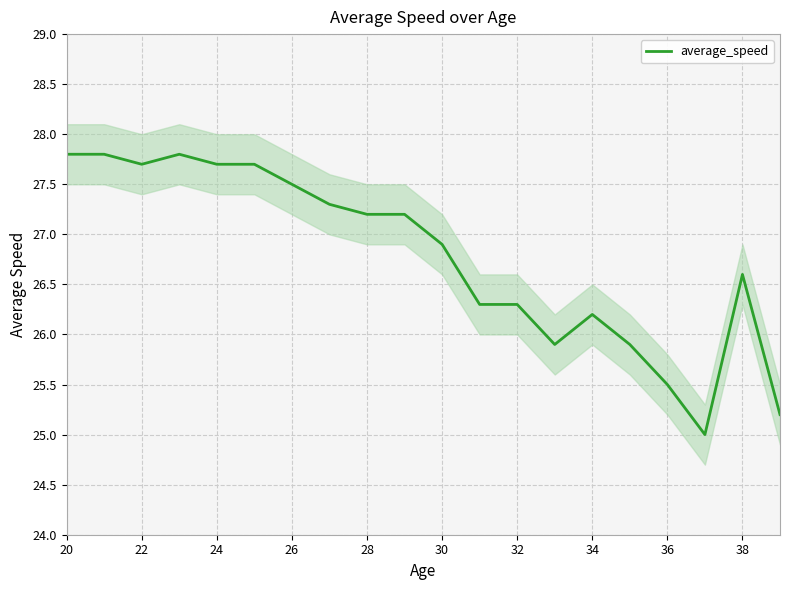

Is it true that average_speed equals 43.2 at 20?

False